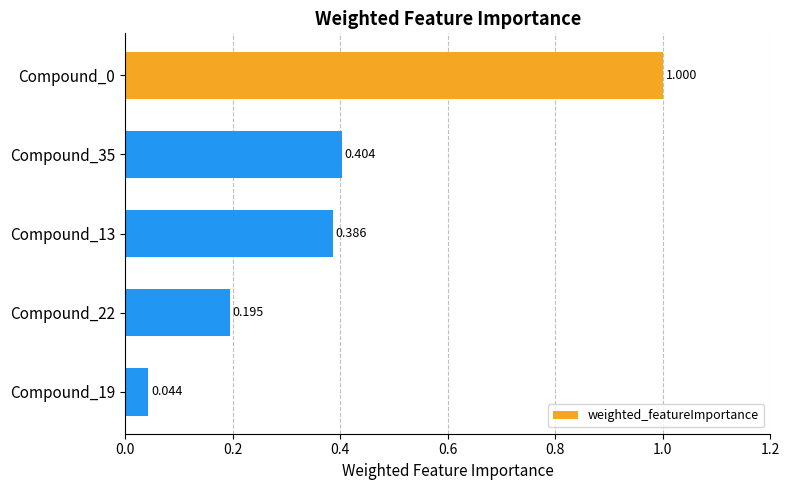

How many categories are shown in the chart?

5